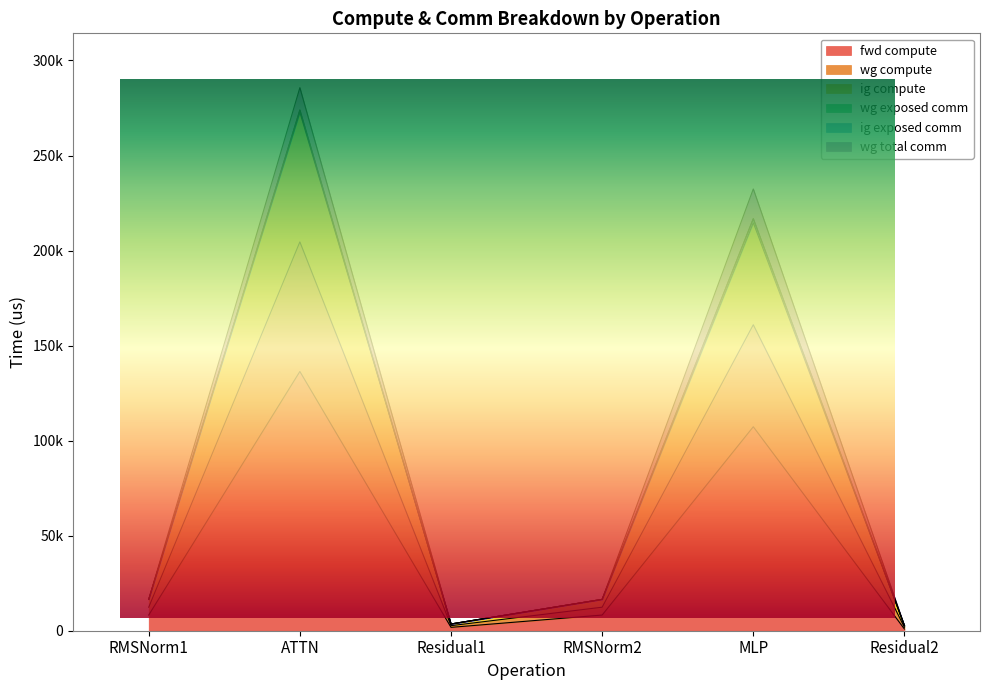

What is the label of the 4th point from the left?

RMSNorm2